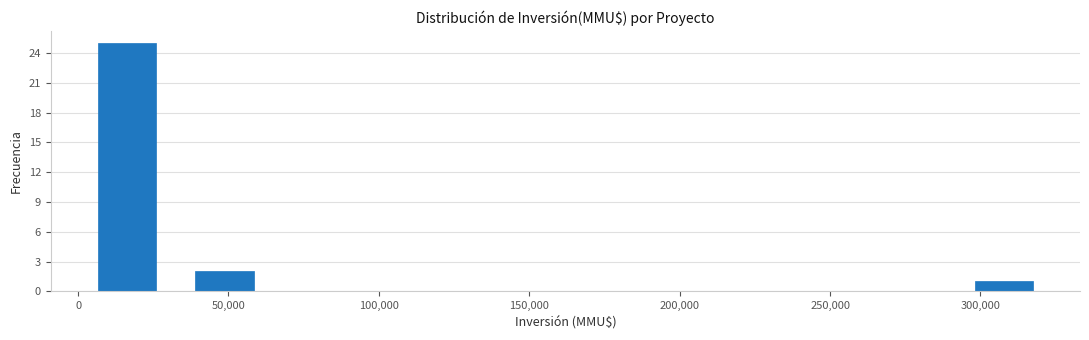

What is the height of the bar covering 30000 to 65000 on the x-axis? Neither the bar edges nor the heights are printed on the chart, so give them approximately, as read against the axes.

2